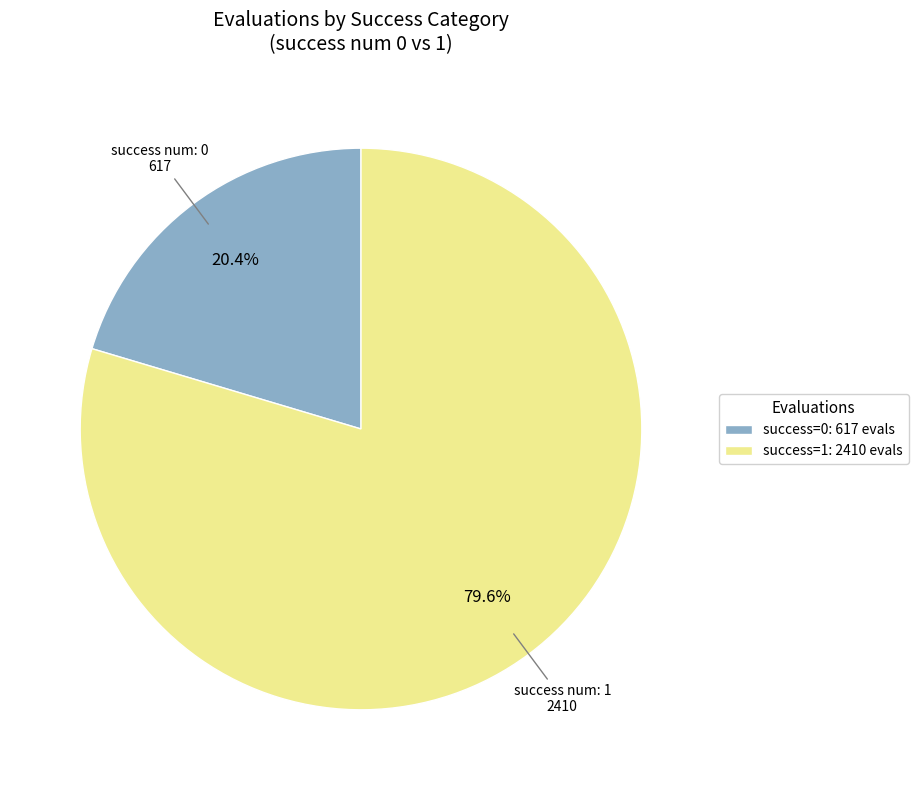

Which slice is the smallest?

success=0: 617 evals